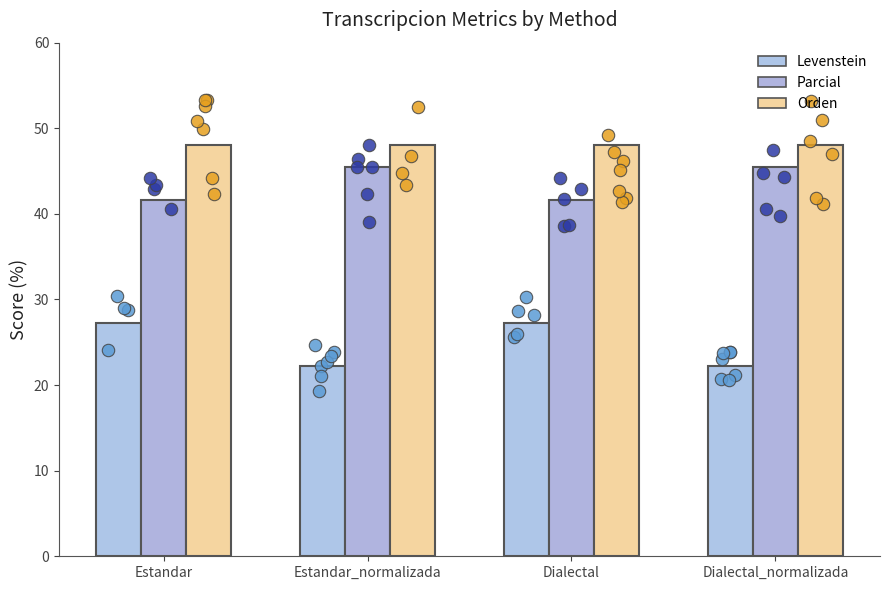

Which series reaches the minimum Y coordinate?

Levenstein